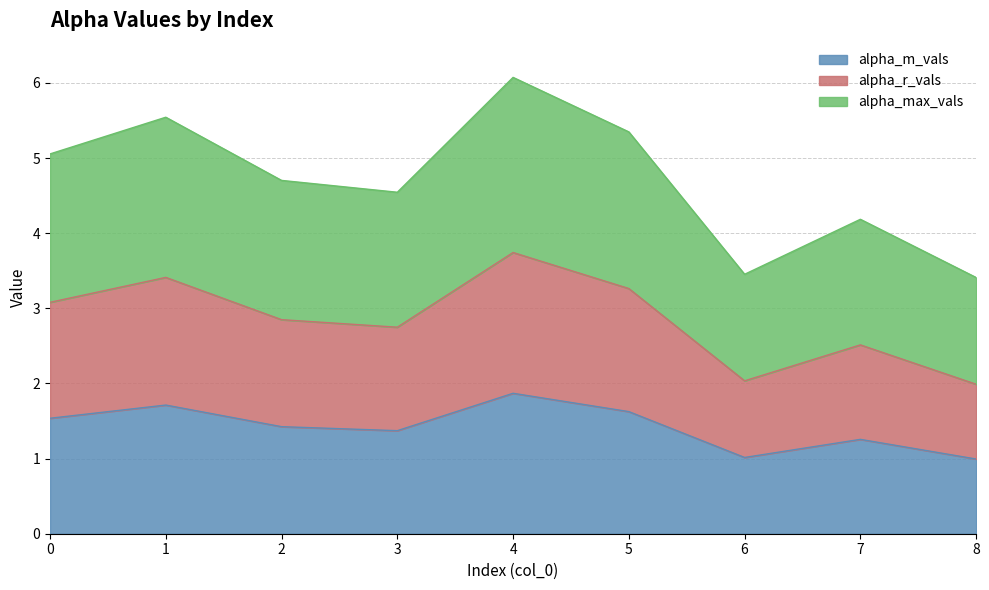

In alpha_max_vals, how many points are lower than both neighbors (excluding endpoints)?

2